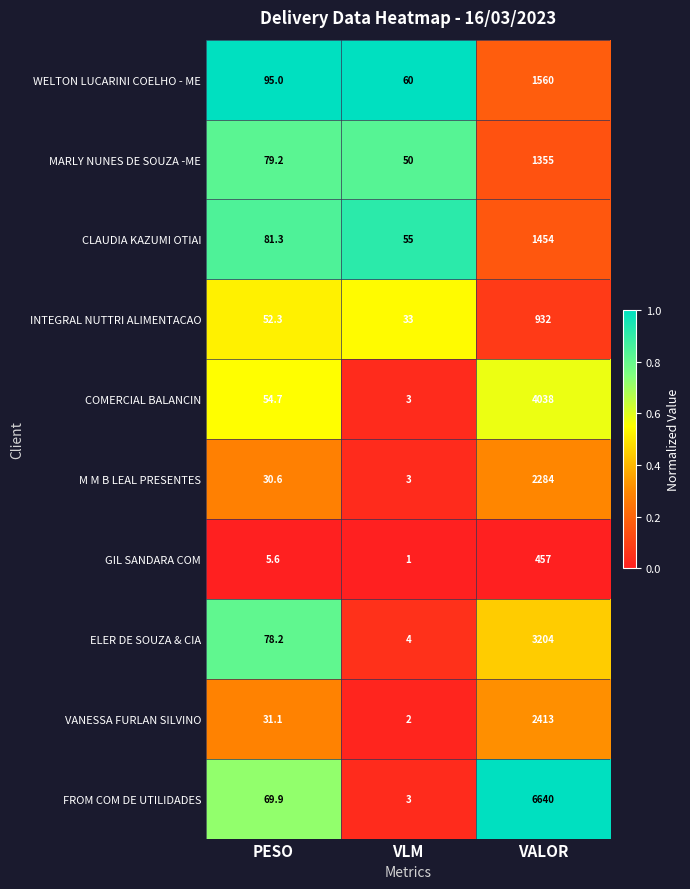

Which category has the lowest value in the GIL SANDARA COM series?

VLM